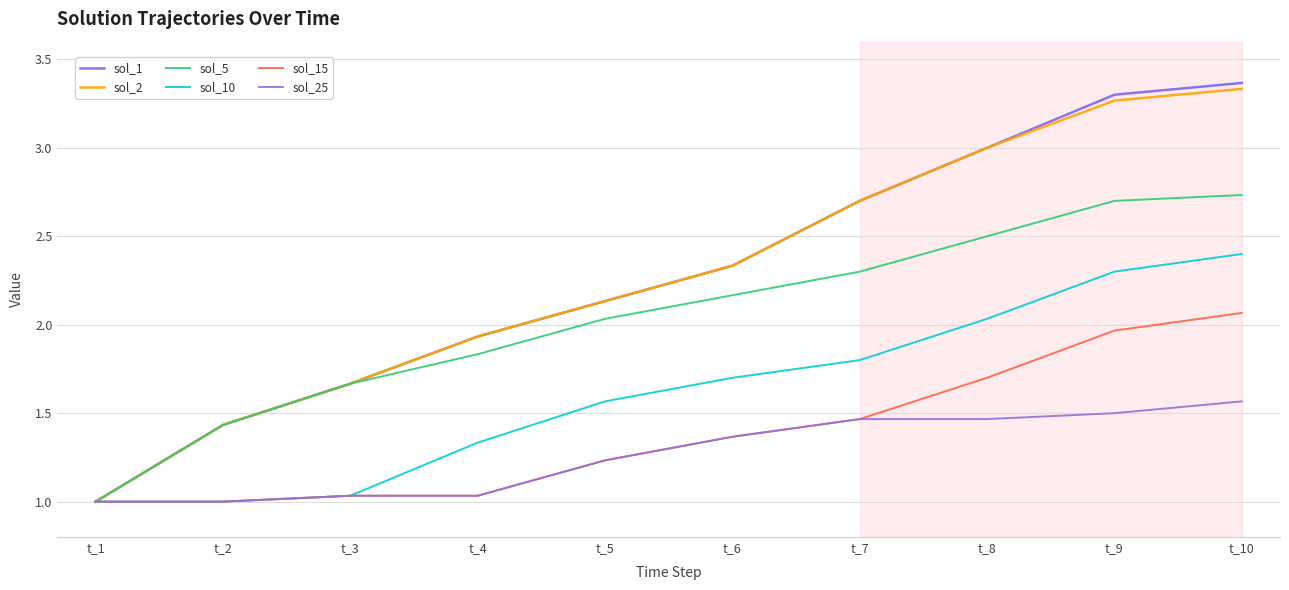

How many lines are shown in the chart?

6